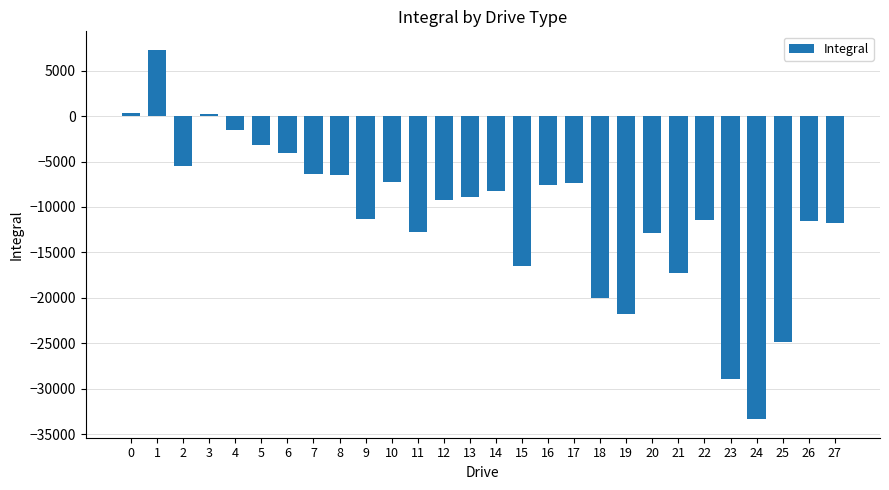

Between 24 and 4, which is larger?

4